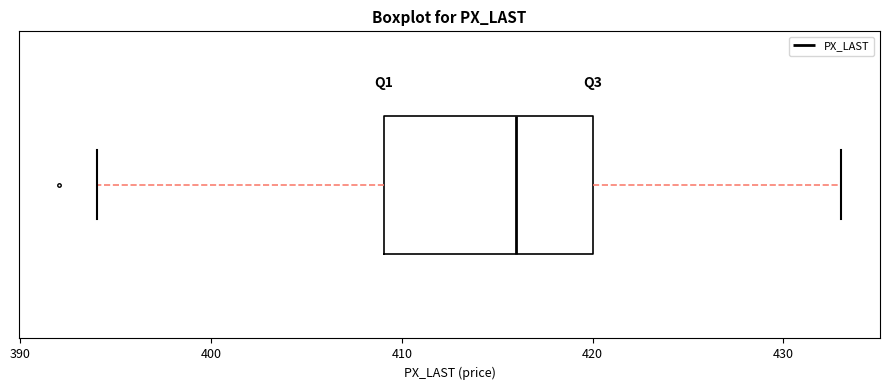

Transcribe this box plot: give where the median line is, the range the box spans, and where the two whiskers end, as read against the x-axis. The values are not printed on the chart, so give them approximately, as read against the axis.

median 416, box 409 to 420, whiskers 394 to 433